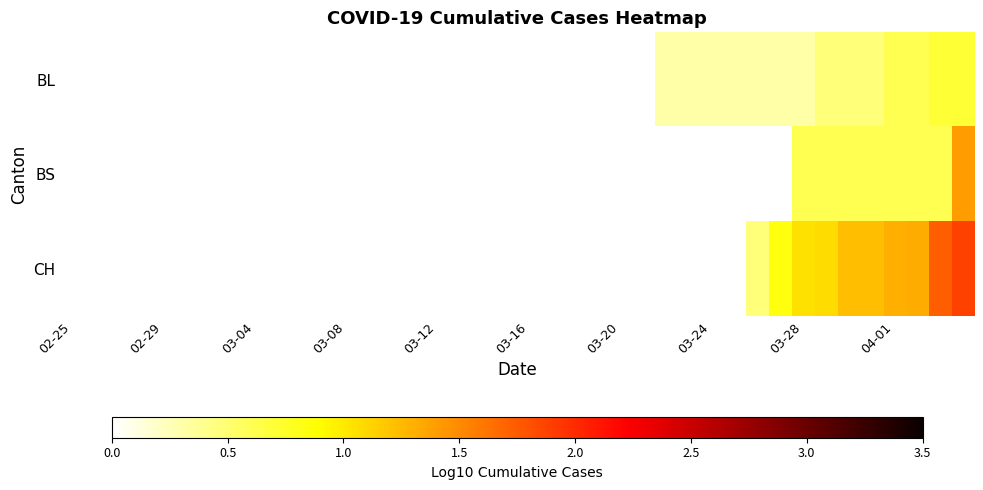

Between 15 and 30, which is larger?

30